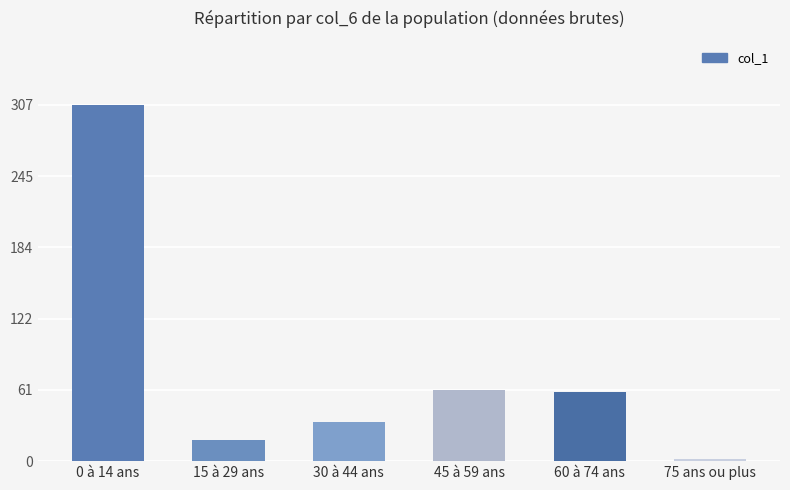

What is the difference between the maximum and minimum values?

305